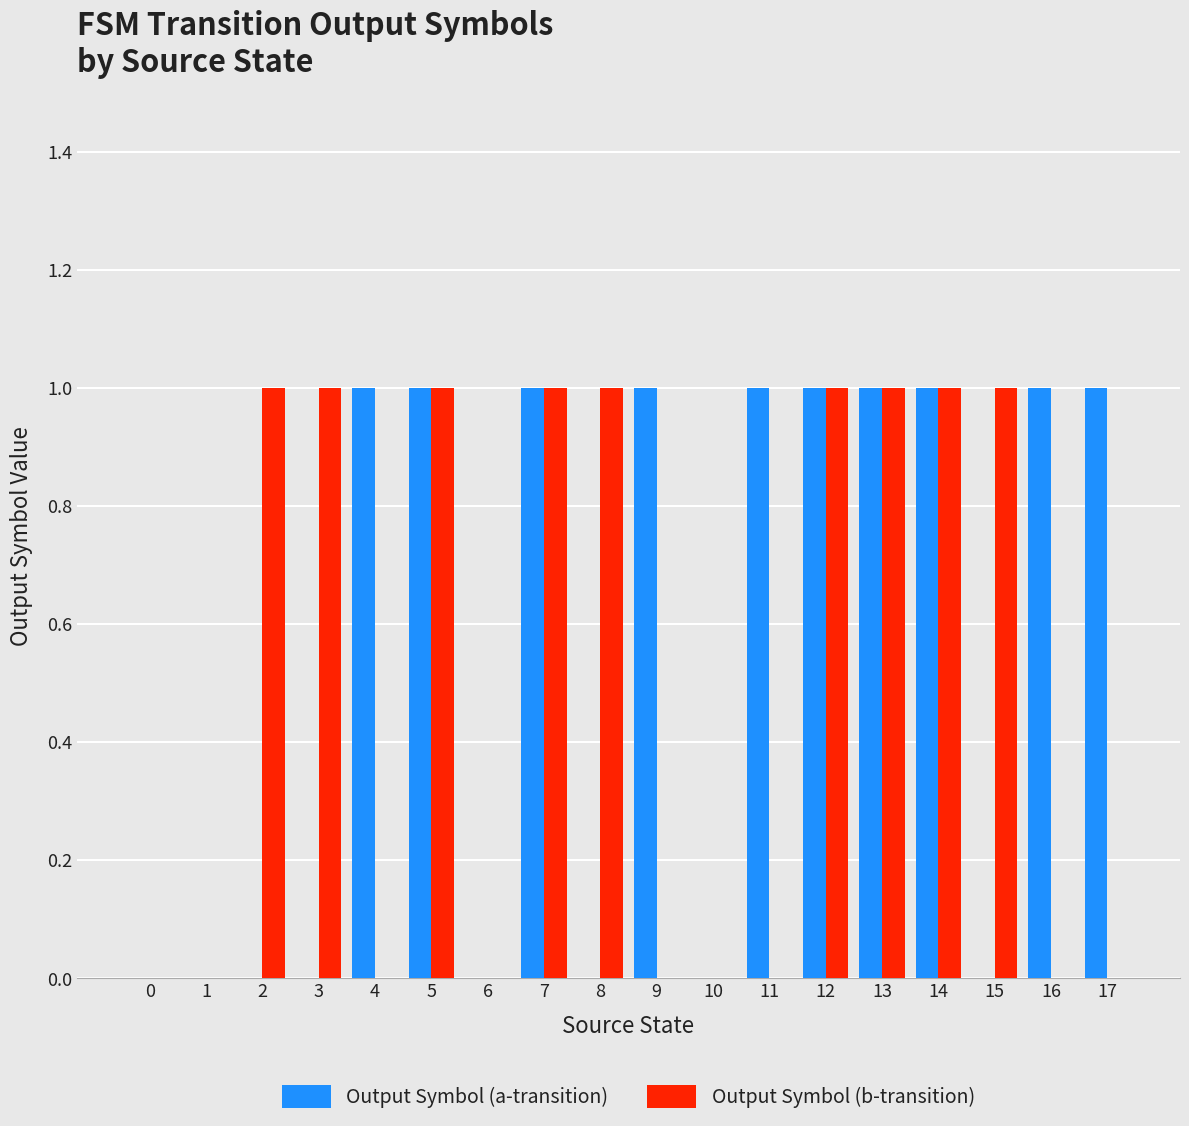

What is the sum of all Output Symbol (b-transition) values?

9